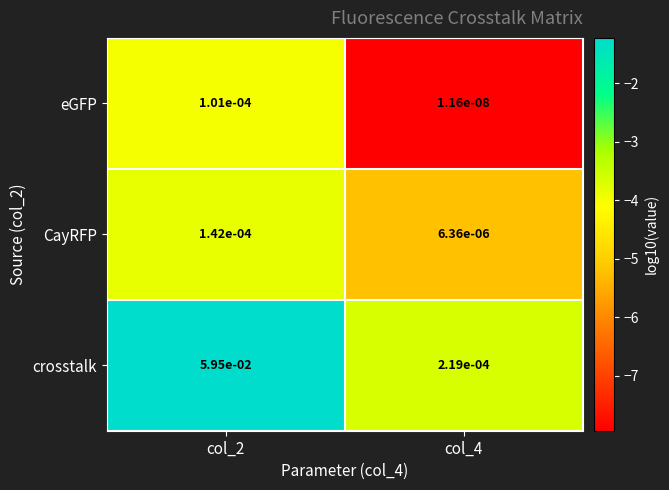

Which series has the largest total across all categories?

crosstalk